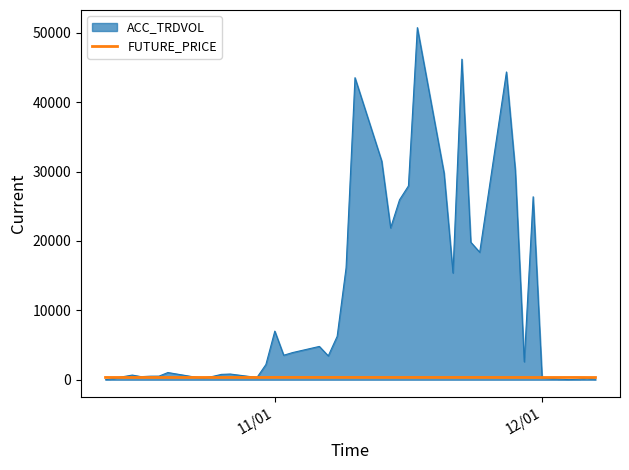

List the series in order of their peak value, lowest first.

FUTURE_PRICE, ACC_TRDVOL